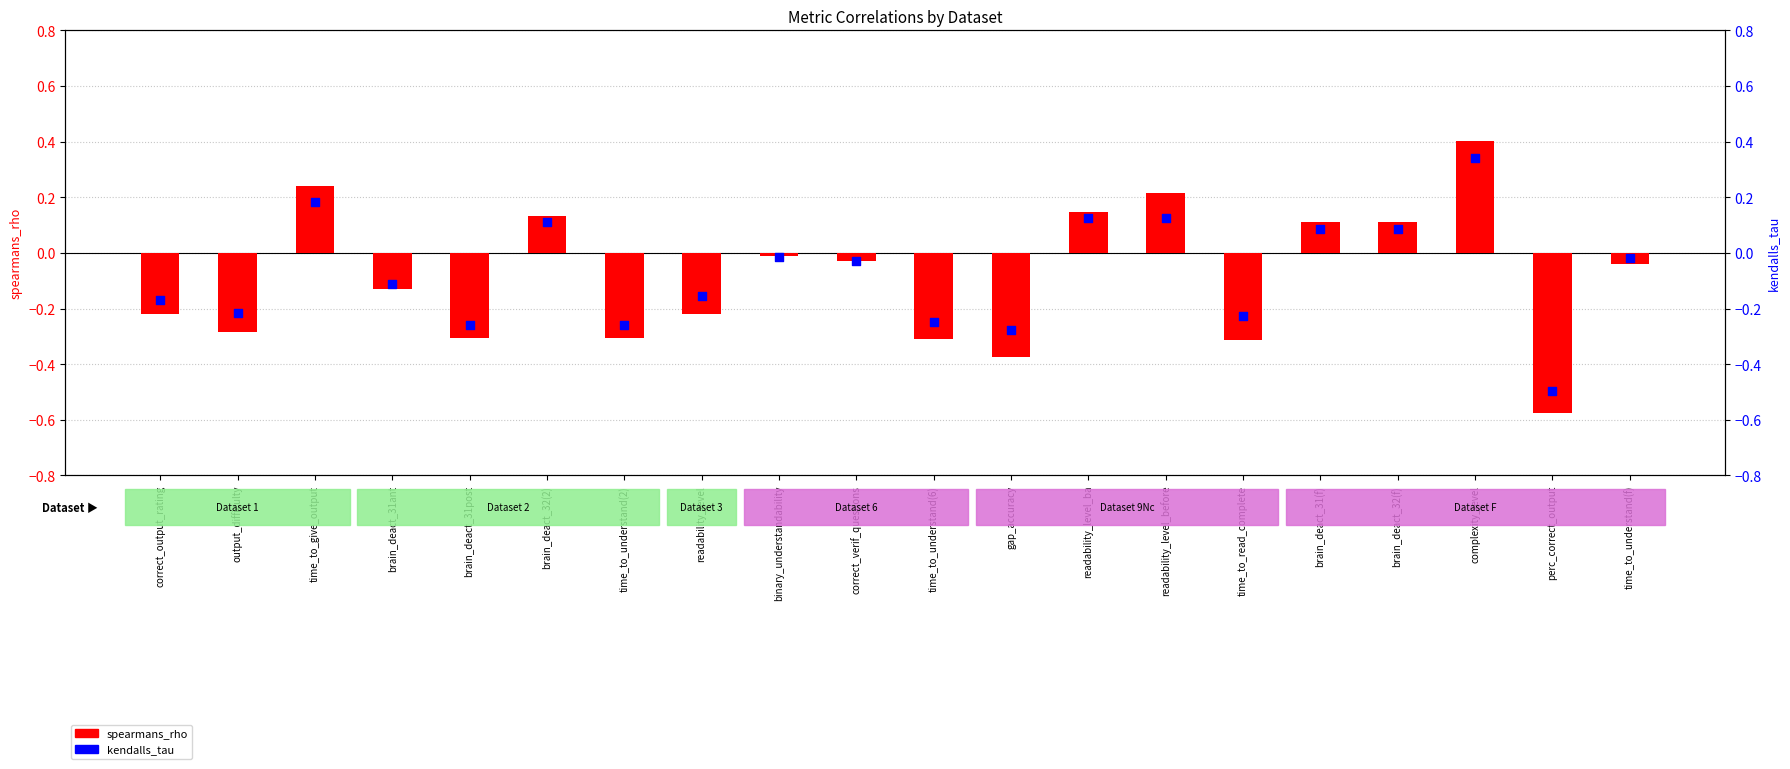

Is the value of spearmans_rho at output_difficulty greater than the value of kendalls_tau at gap_accuracy?

No